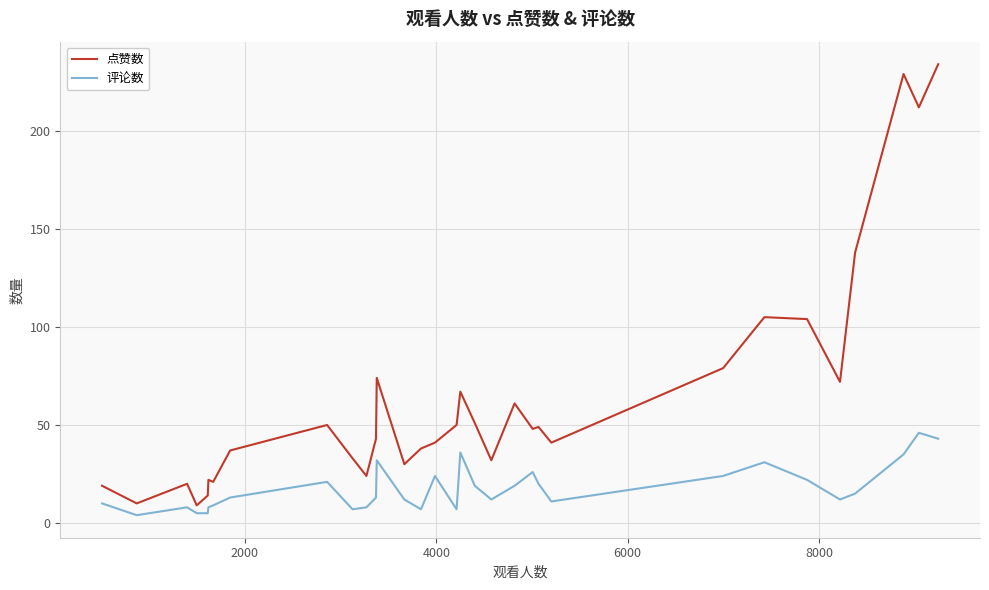

Which series has the widest spread of values?

点赞数